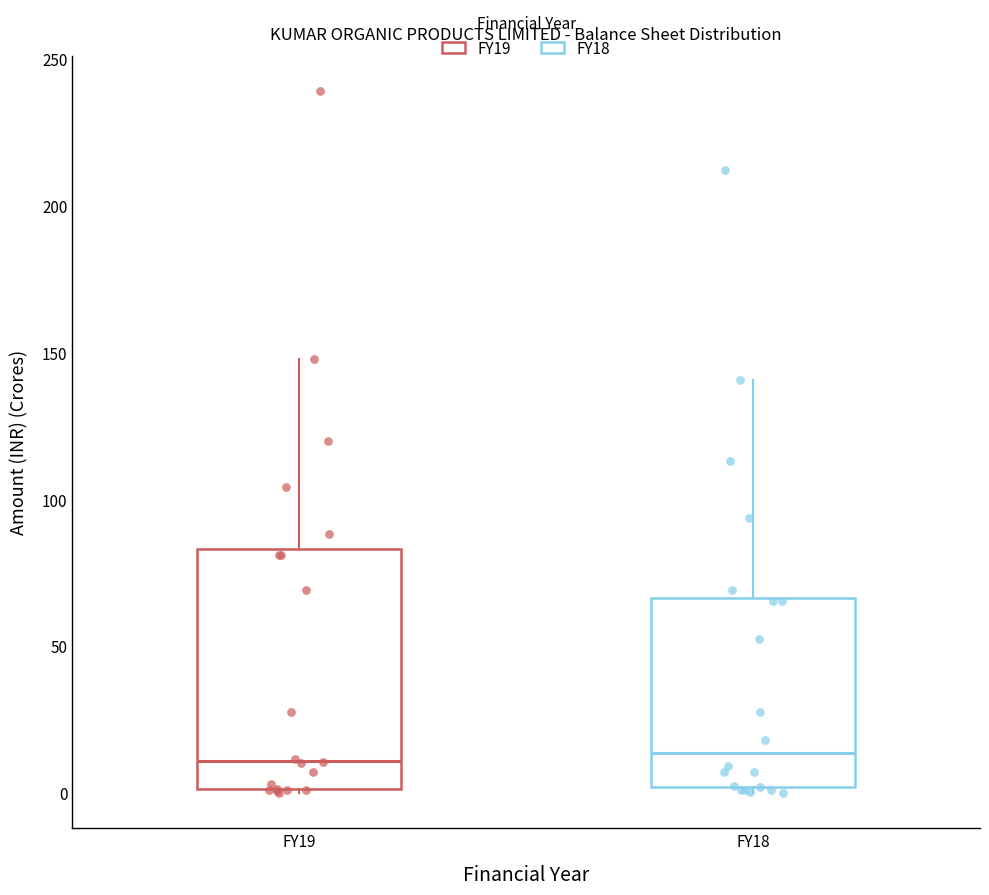

Where does the median line of the box for FY19 sit on the y-axis? The values are not printed on the chart, so give them approximately, as read against the axis.

10